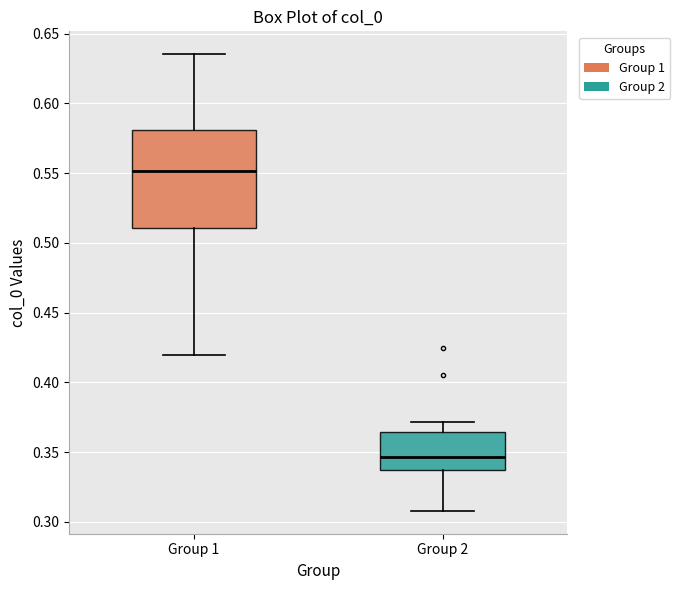

Reading left to right, read every box against the y-axis: the position of its median line, the range the box covers, and the ends of its whiskers. The values are not printed on the chart, so give them approximately, as read against the axis.

Group 1: median 0.550, box 0.510 to 0.580, whiskers 0.420 to 0.635
Group 2: median 0.345, box 0.335 to 0.365, whiskers 0.310 to 0.370